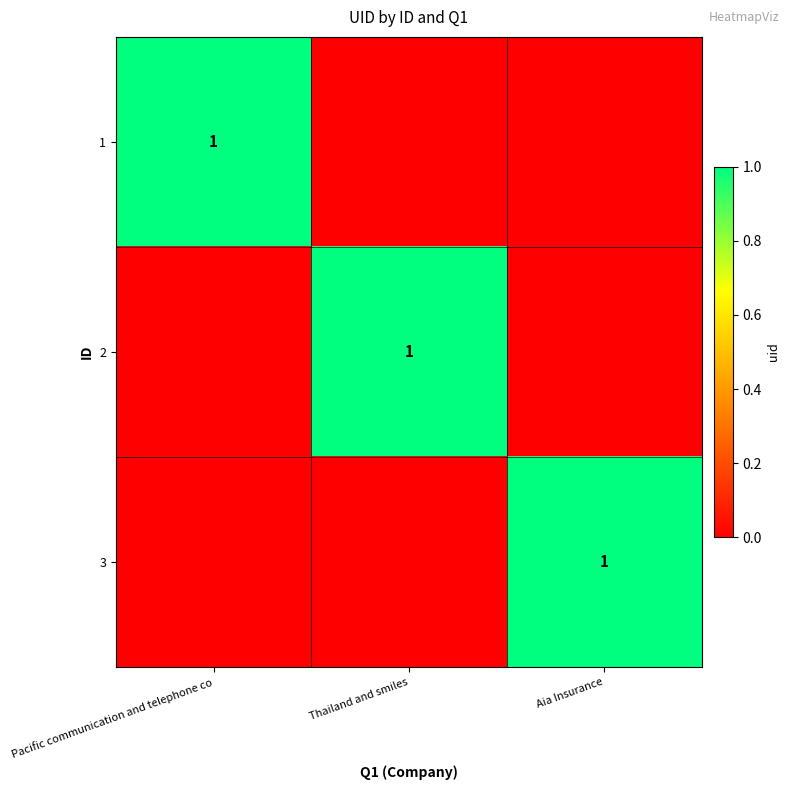

What is the difference between the highest and lowest values at Pacific communication and telephone co?

1